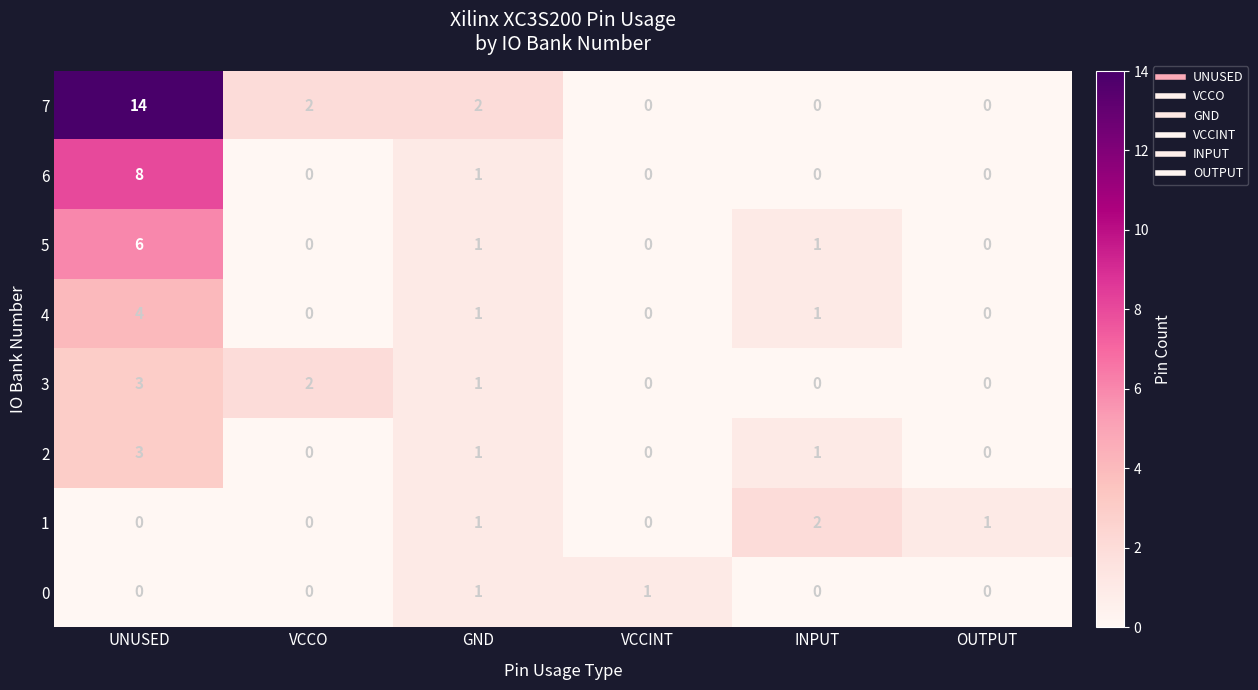

Which series has the widest spread of values?

7